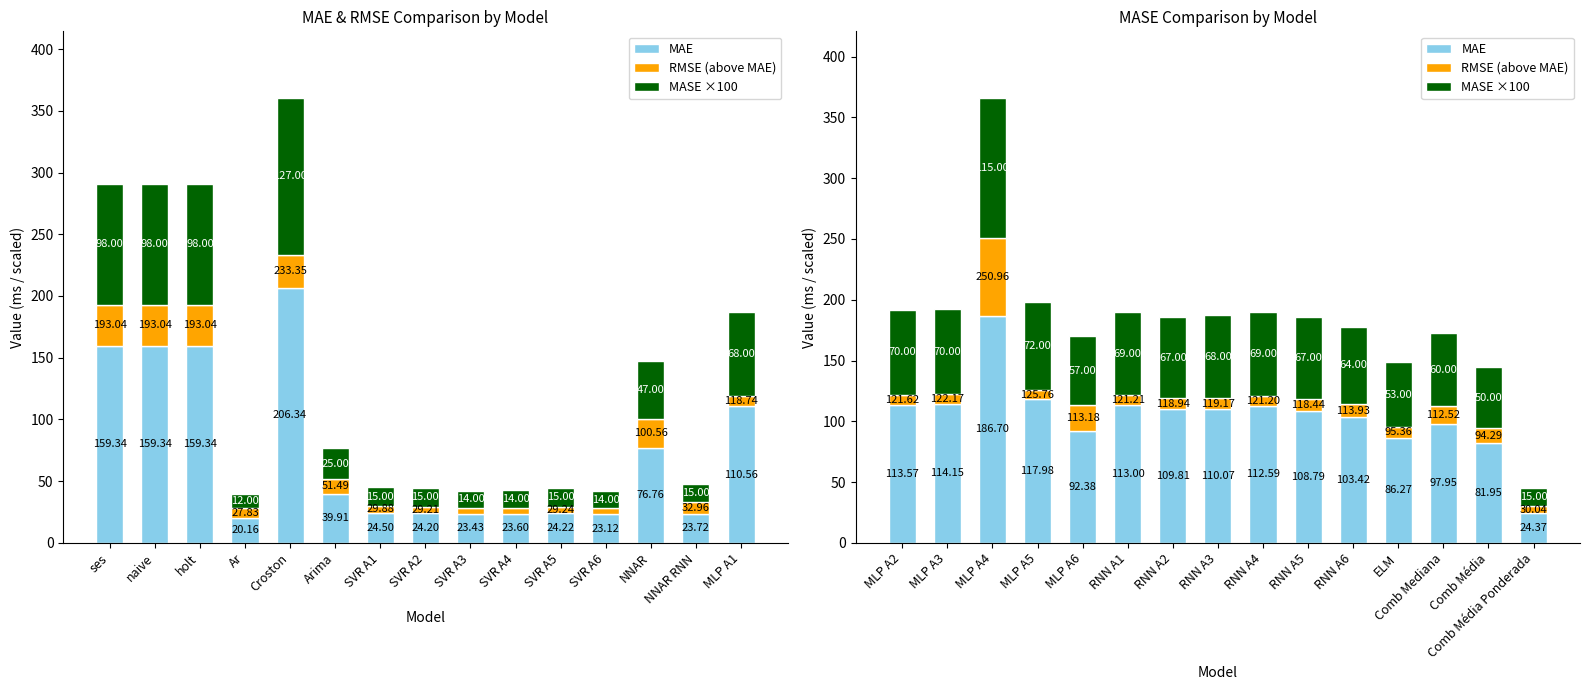

Which series has the widest spread of values?

MAE